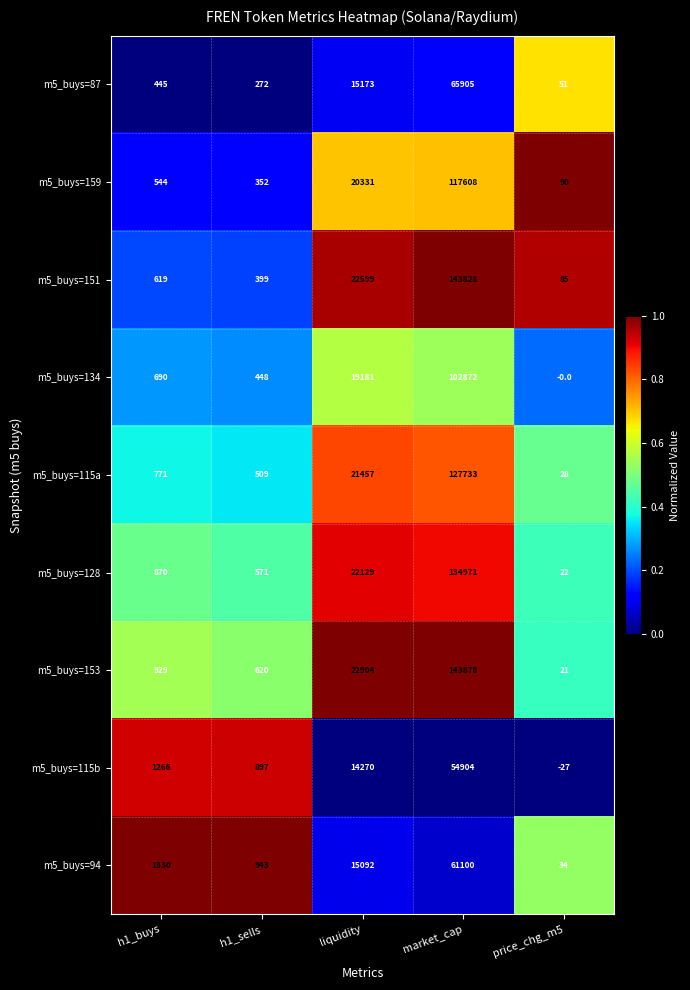

What is the total value across all series at market_cap?

952799